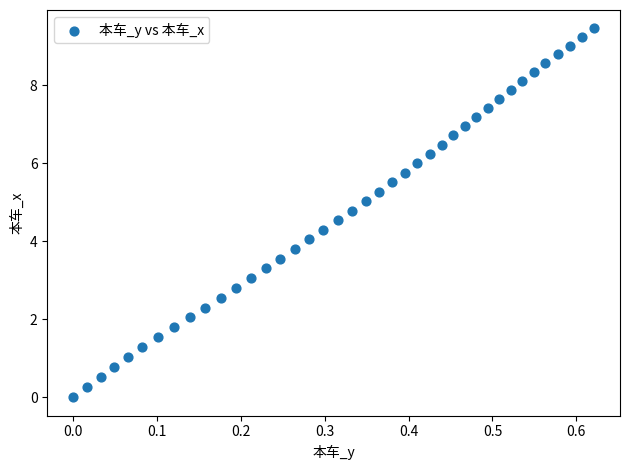

What is the range of Y values (max minus min)?

9.5